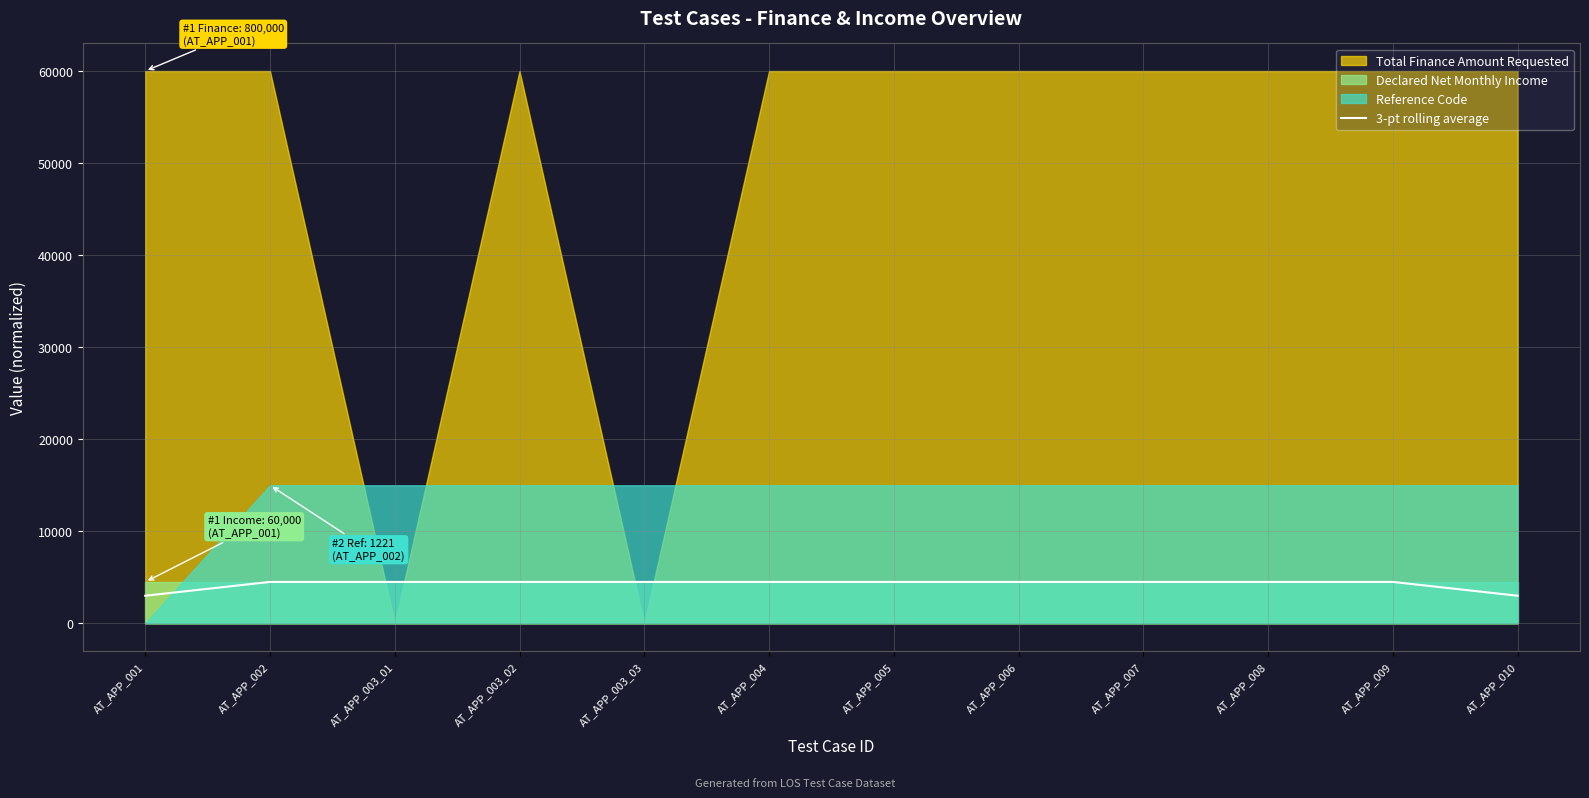

Which has a higher value, AT_APP_003_03 or AT_APP_008?

AT_APP_003_03